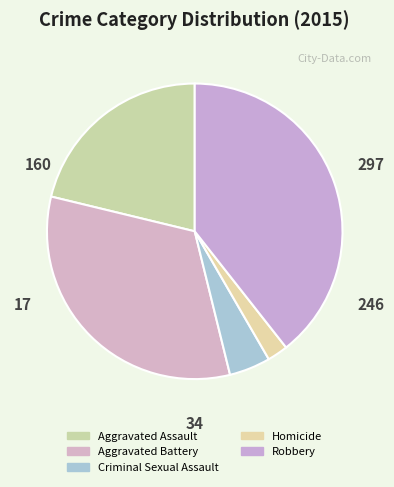

To the nearest percent, what is the average slice percentage?

20%